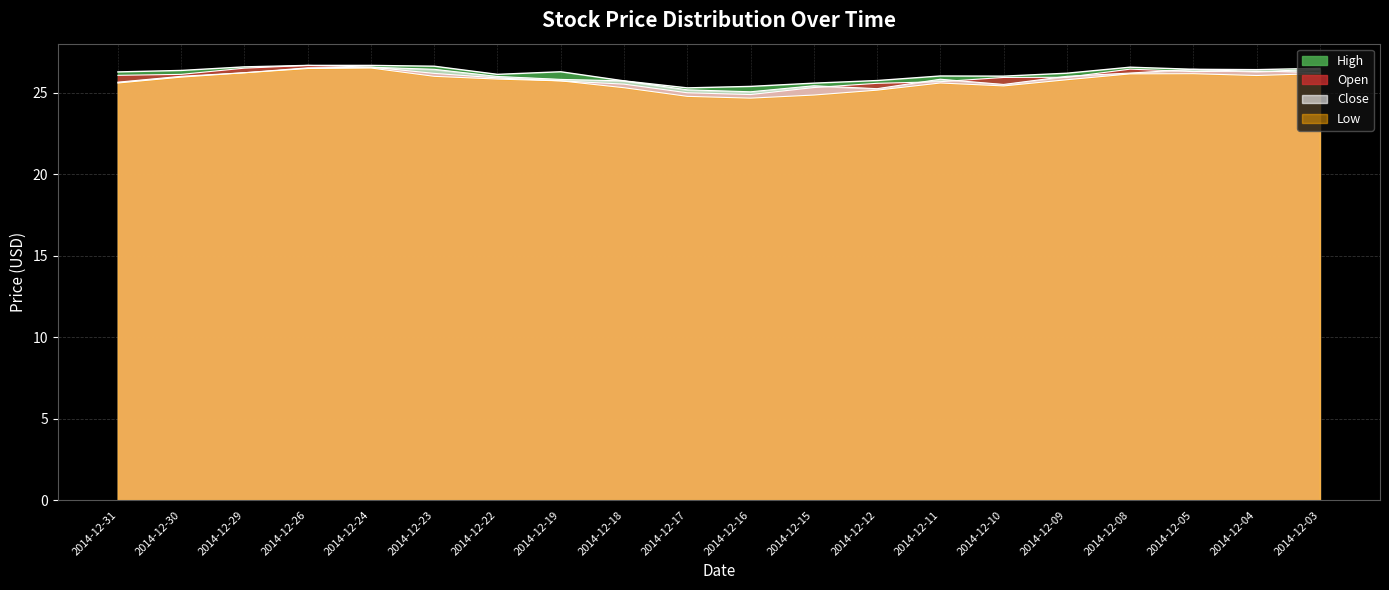

Rank the series by their maximum value, from lowest to highest.

Low, Close, High, Open